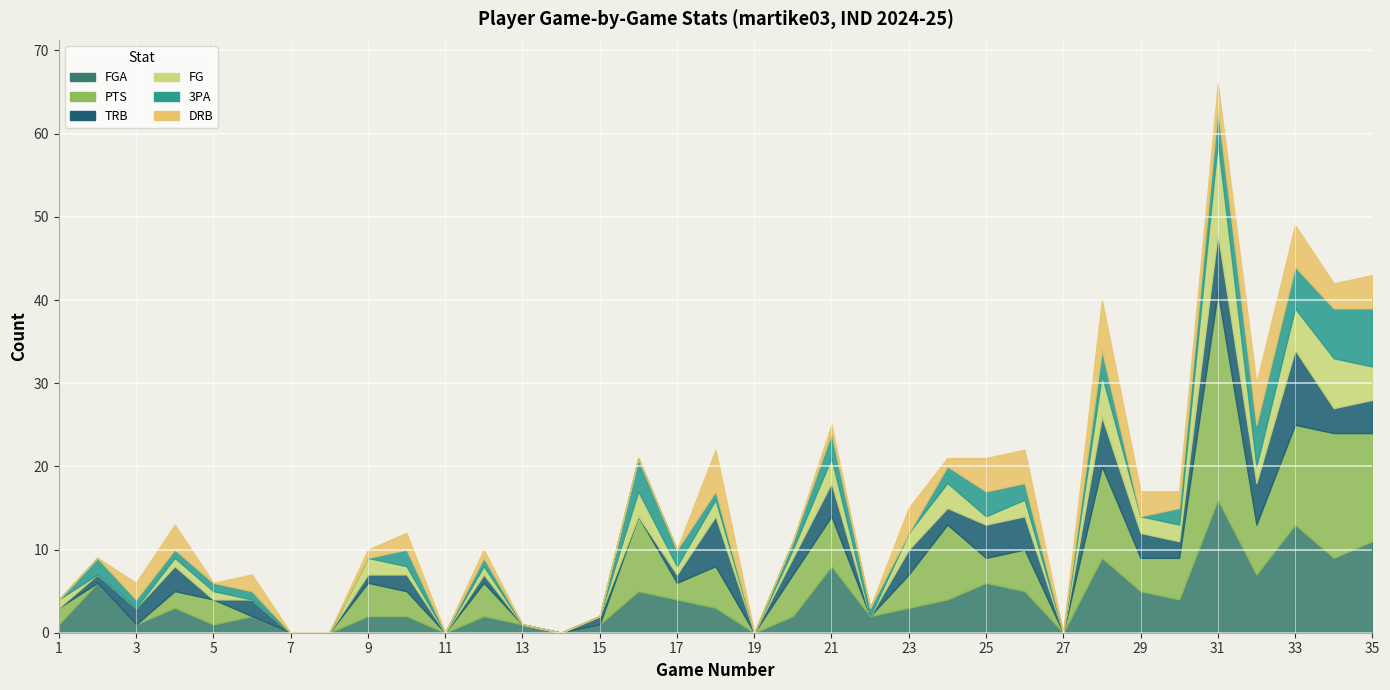

Reading left to right, extract all data points from this chart.

FGA: 1=1	2=6	3=1	4=3	5=1	6=2	7=0	8=0	9=2	10=2	11=0	12=2	13=1	14=0	15=1	16=5	17=4	18=3	19=0	20=2	21=8	22=2	23=3	24=4	25=6	26=5	27=0	28=9	29=5	30=4	31=16	32=7	33=13	34=9	35=11
PTS: 1=2	2=0	3=0	4=2	5=3	6=0	7=0	8=0	9=4	10=3	11=0	12=4	13=0	14=0	15=0	16=9	17=2	18=5	19=0	20=5	21=6	22=0	23=4	24=9	25=3	26=5	27=0	28=11	29=4	30=5	31=25	32=6	33=12	34=15	35=13
TRB: 1=0	2=1	3=2	4=3	5=0	6=2	7=0	8=0	9=1	10=2	11=0	12=1	13=0	14=0	15=1	16=0	17=1	18=6	19=0	20=2	21=4	22=0	23=3	24=2	25=4	26=4	27=0	28=6	29=3	30=2	31=7	32=5	33=9	34=3	35=4
FG: 1=1	2=0	3=0	4=1	5=1	6=0	7=0	8=0	9=2	10=1	11=0	12=1	13=0	14=0	15=0	16=3	17=1	18=2	19=0	20=1	21=3	22=0	23=2	24=3	25=1	26=2	27=0	28=5	29=2	30=2	31=11	32=2	33=5	34=6	35=4
3PA: 1=0	2=2	3=1	4=1	5=1	6=1	7=0	8=0	9=0	10=2	11=0	12=1	13=0	14=0	15=0	16=4	17=2	18=1	19=0	20=1	21=3	22=1	23=0	24=2	25=3	26=2	27=0	28=3	29=0	30=2	31=4	32=5	33=5	34=6	35=7
DRB: 1=0	2=0	3=2	4=3	5=0	6=2	7=0	8=0	9=1	10=2	11=0	12=1	13=0	14=0	15=0	16=0	17=0	18=5	19=0	20=0	21=1	22=0	23=3	24=1	25=4	26=4	27=0	28=6	29=3	30=2	31=3	32=5	33=5	34=3	35=4